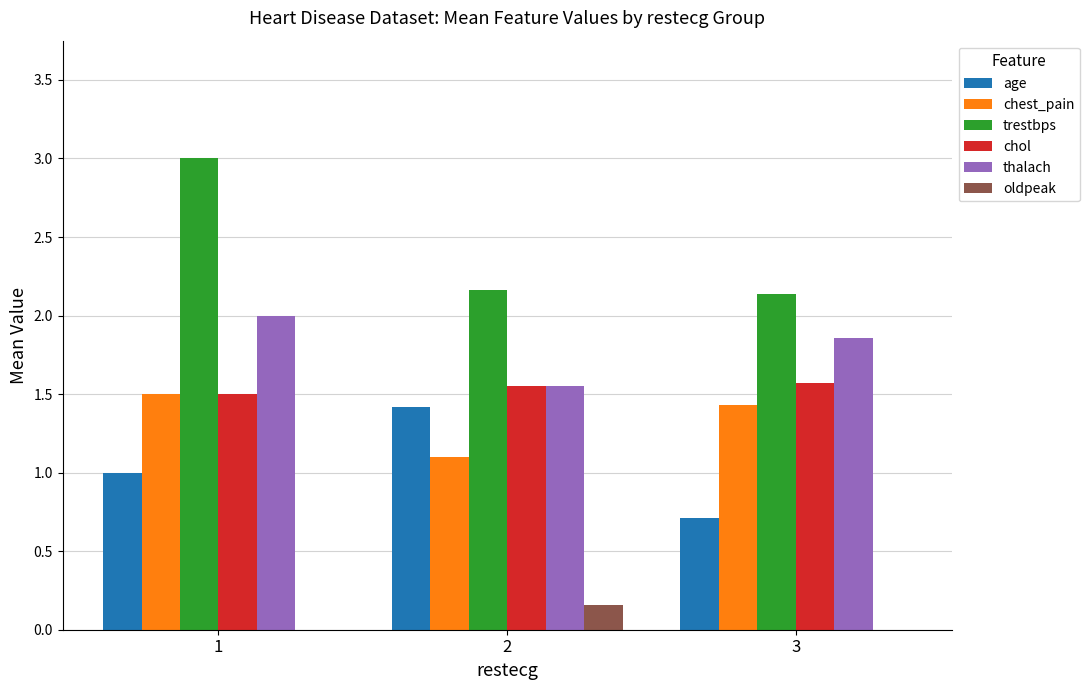

Is it true that chest_pain equals 1.4 at 3?

True